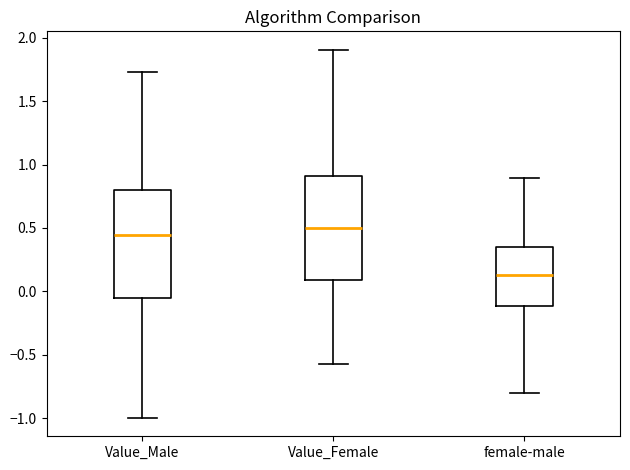

Reading left to right, read every box against the y-axis: the position of its median line, the range the box covers, and the ends of its whiskers. The values are not printed on the chart, so give them approximately, as read against the axis.

Value_Male: median 0.45, box -0.05 to 0.80, whiskers -1.00 to 1.75
Value_Female: median 0.50, box 0.10 to 0.90, whiskers -0.60 to 1.90
female-male: median 0.15, box -0.10 to 0.35, whiskers -0.80 to 0.90